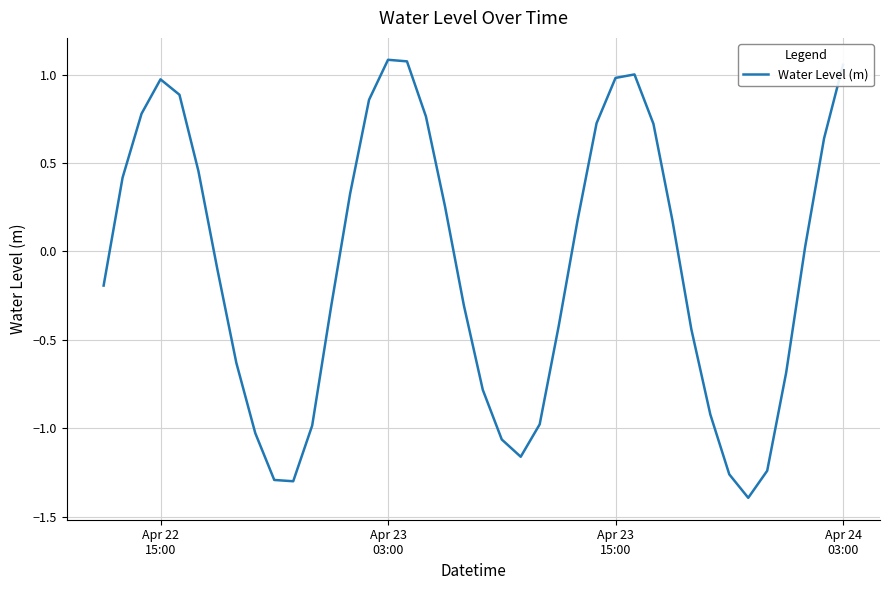

How many positive values are there?

20